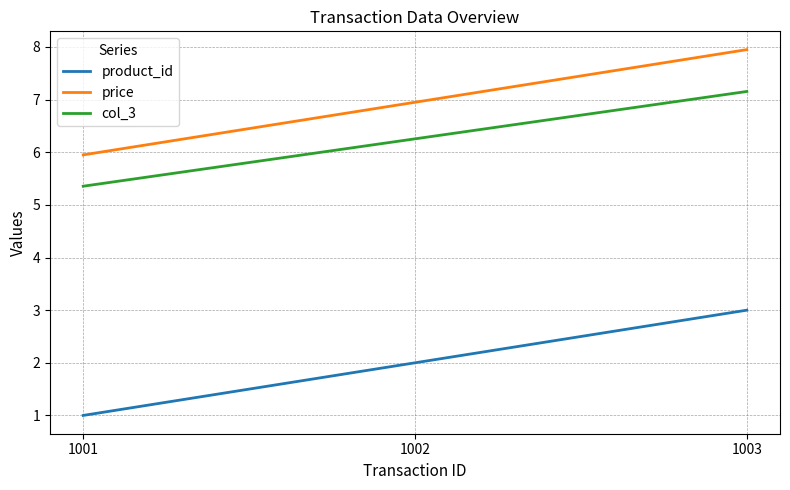

List the labels in order of price value, largest first.

1003, 1002, 1001